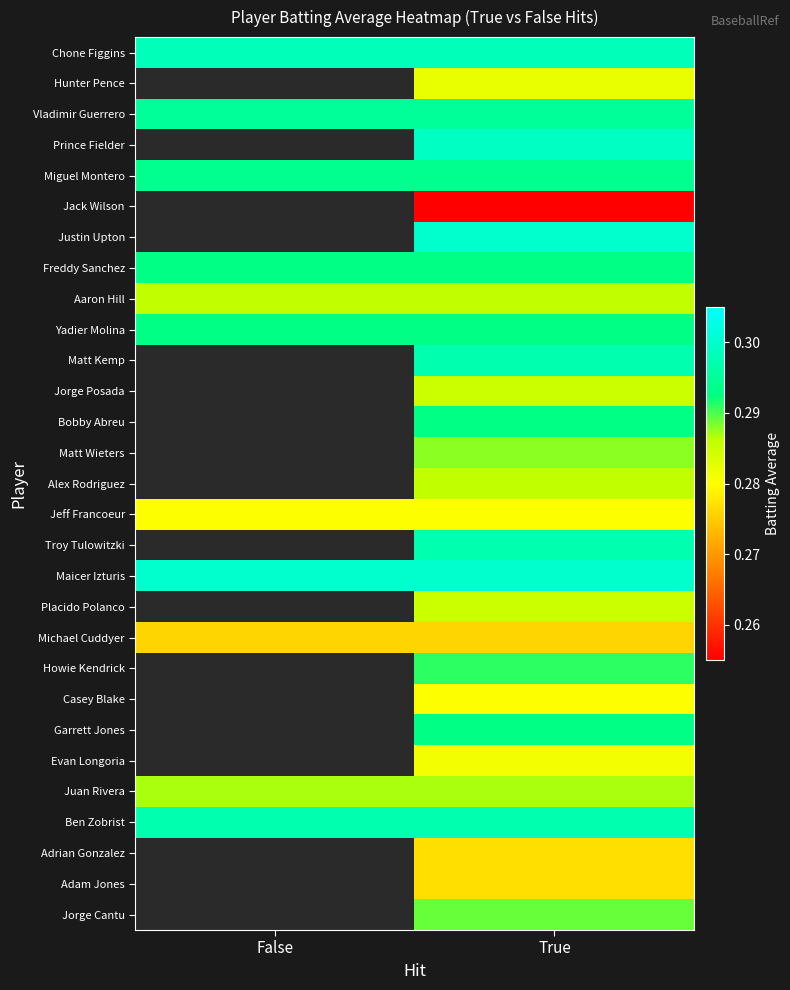

Is it true that Matt Kemp equals 0.3 at True?

True